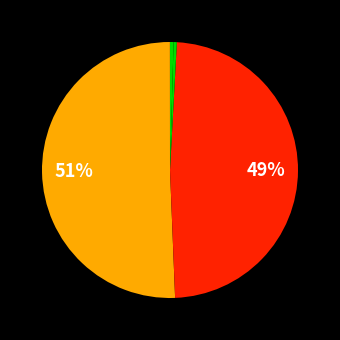

Is there any slice that represents more than half of the pie?

Yes